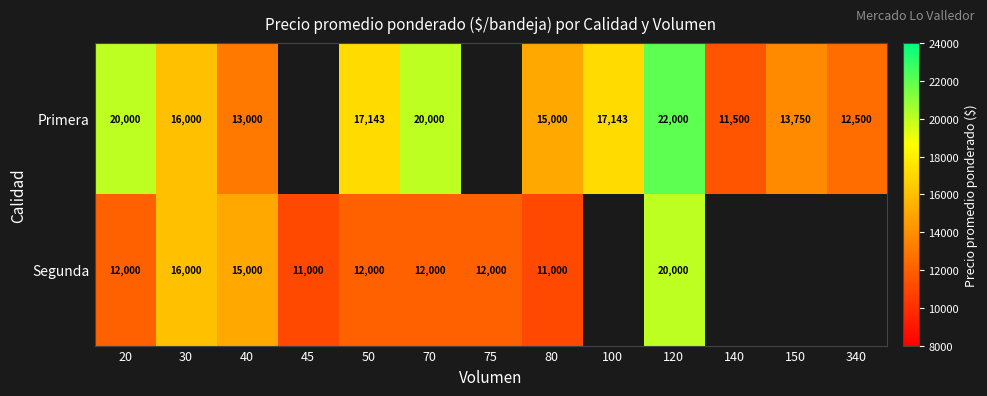

What is the difference between the highest and lowest values at 40?

2000